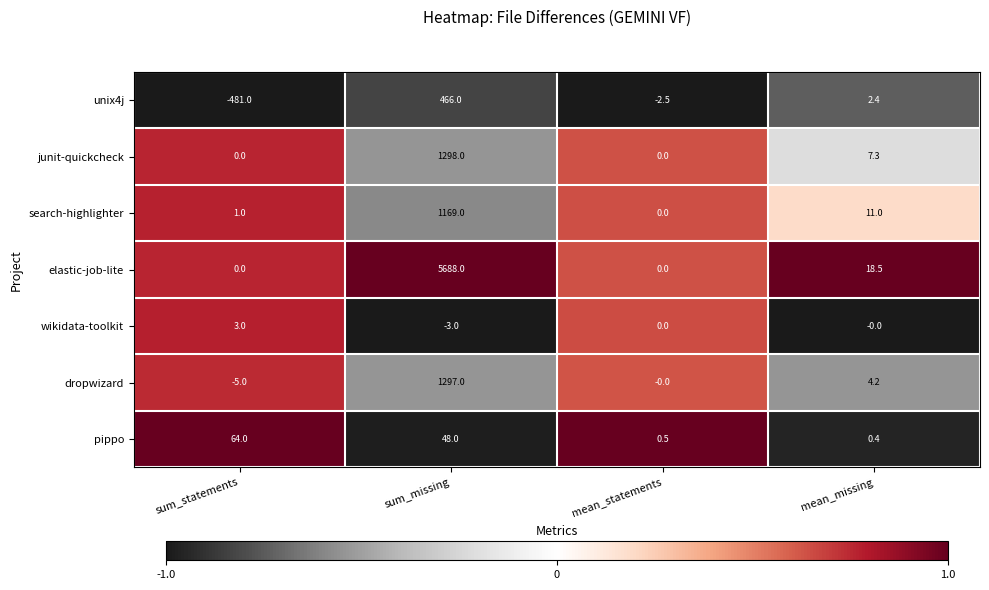

The junit-quickcheck series shows 0.0 at sum_statements. True or false?

True